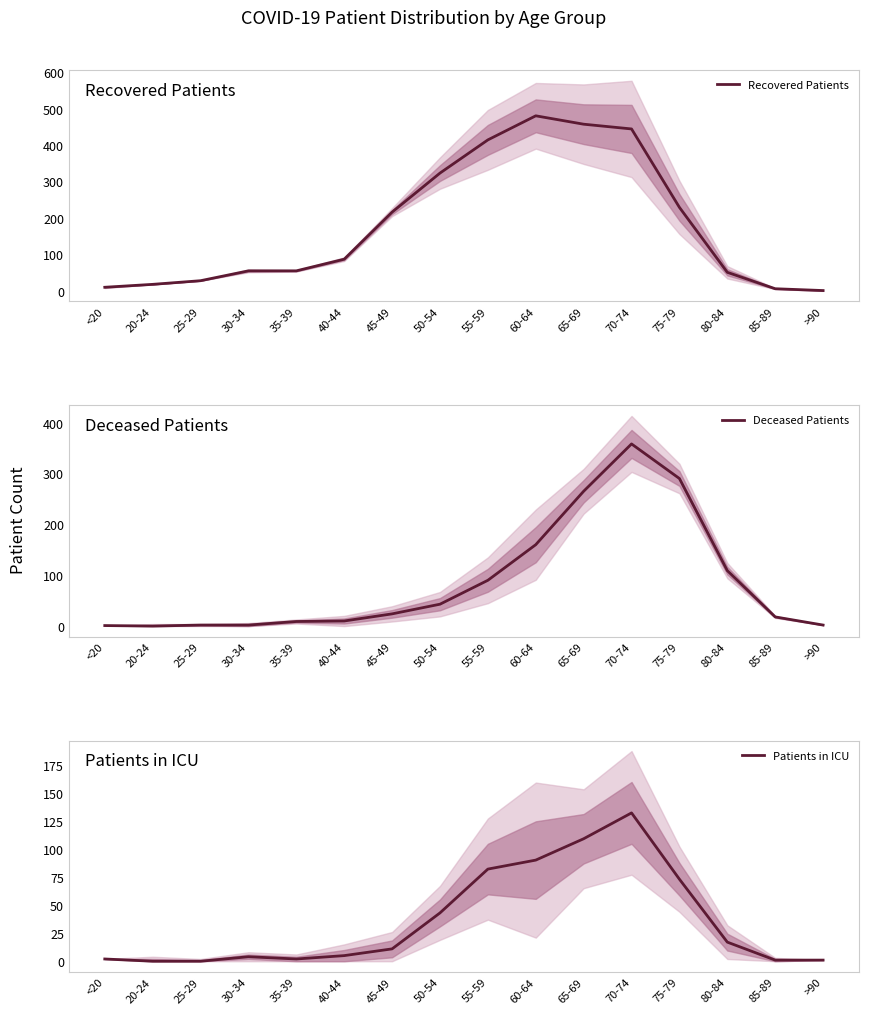

Count the number of categories in the chart.

16